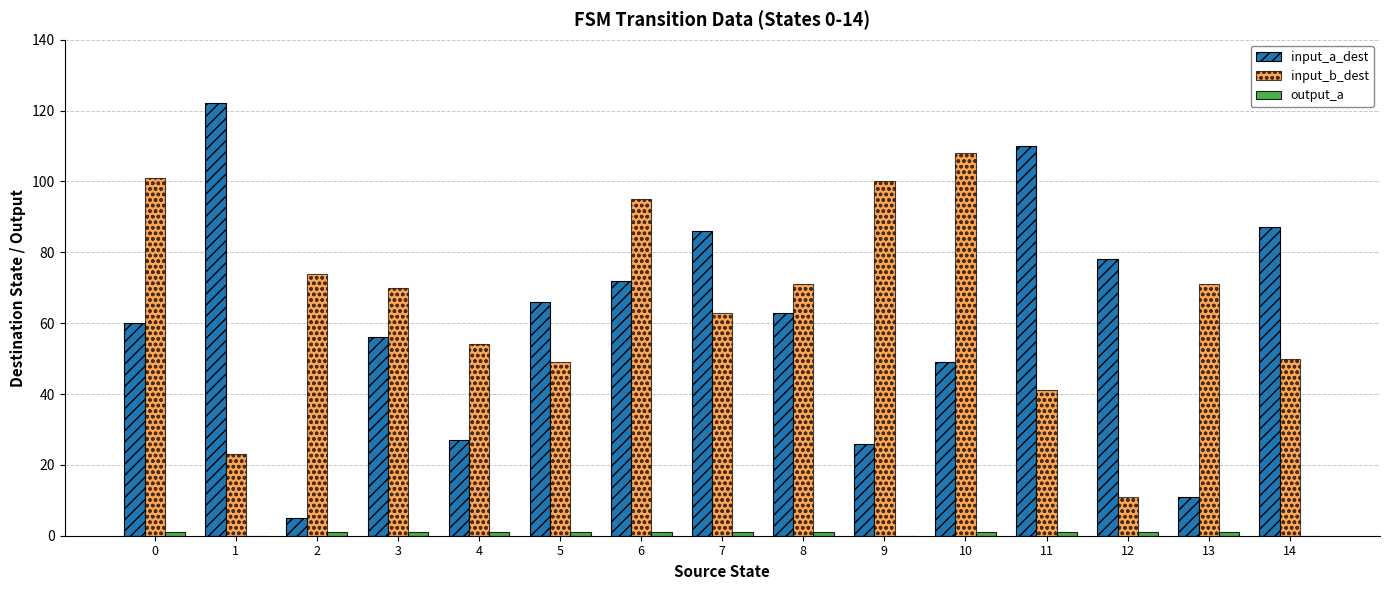

Which series changed the most between 0 and 13?

input_a_dest